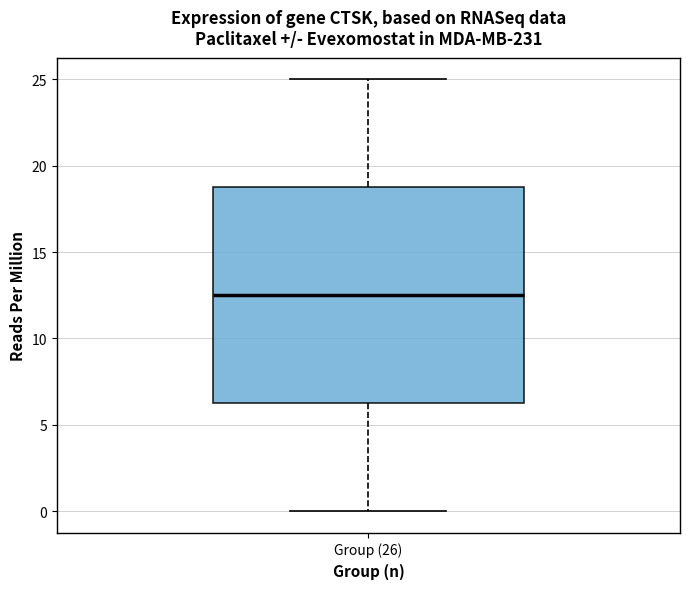

Read this box plot against the y-axis: the position of the median line, the range covered by the box, and the ends of both whiskers. The values are not printed on the chart, so give them approximately, as read against the axis.

median 12.5, box 6.5 to 19.0, whiskers 0.0 to 25.0